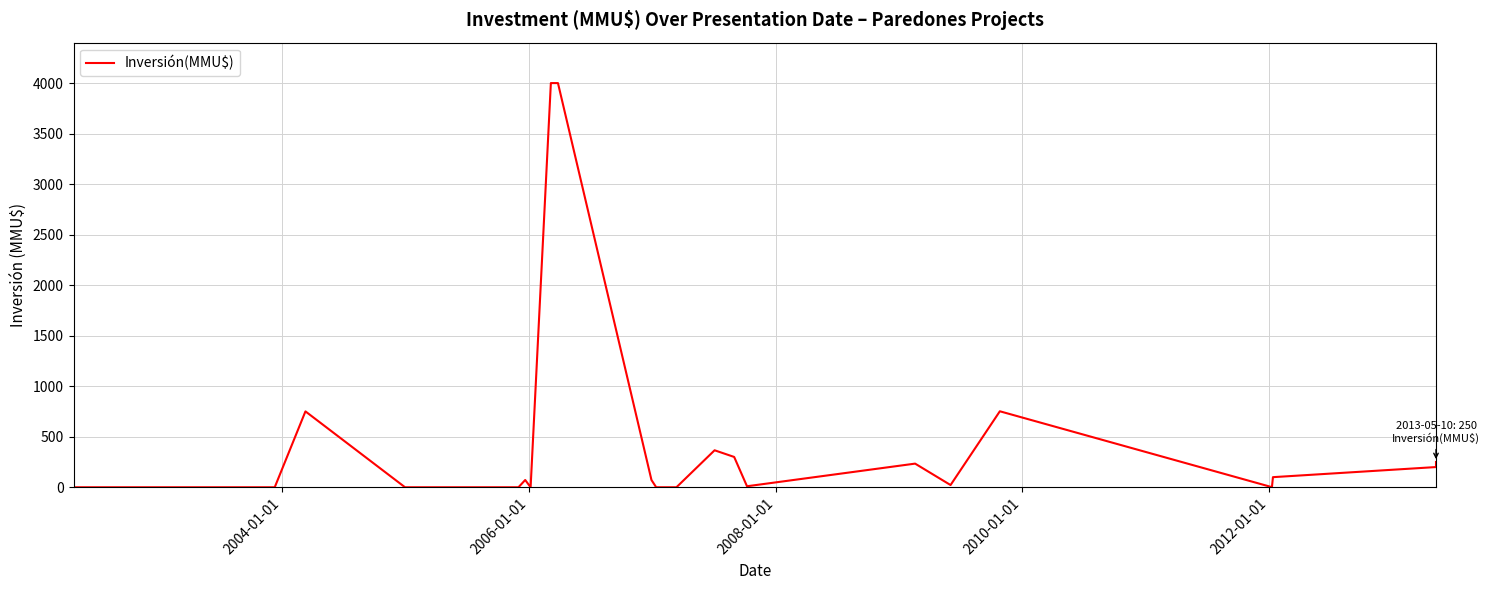

Reading right to left, extract all data points from this chart.

250	200	100	1	752	22	234	10	300	366	0	0	72	4000	4000	0	72	0	0	751	0	0	0	0